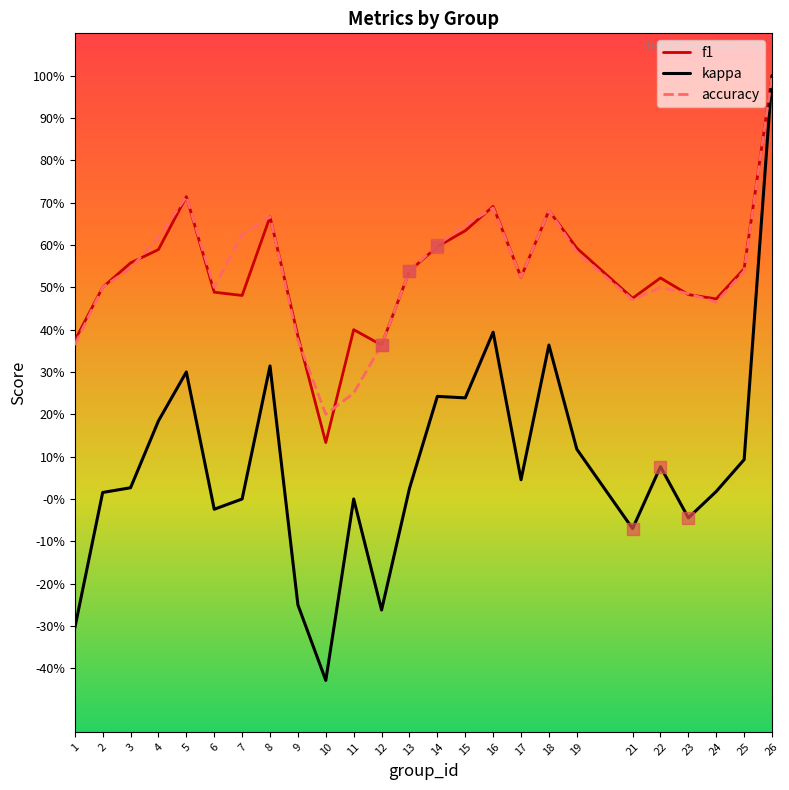

What are all the series names shown in the legend?

f1, kappa, accuracy